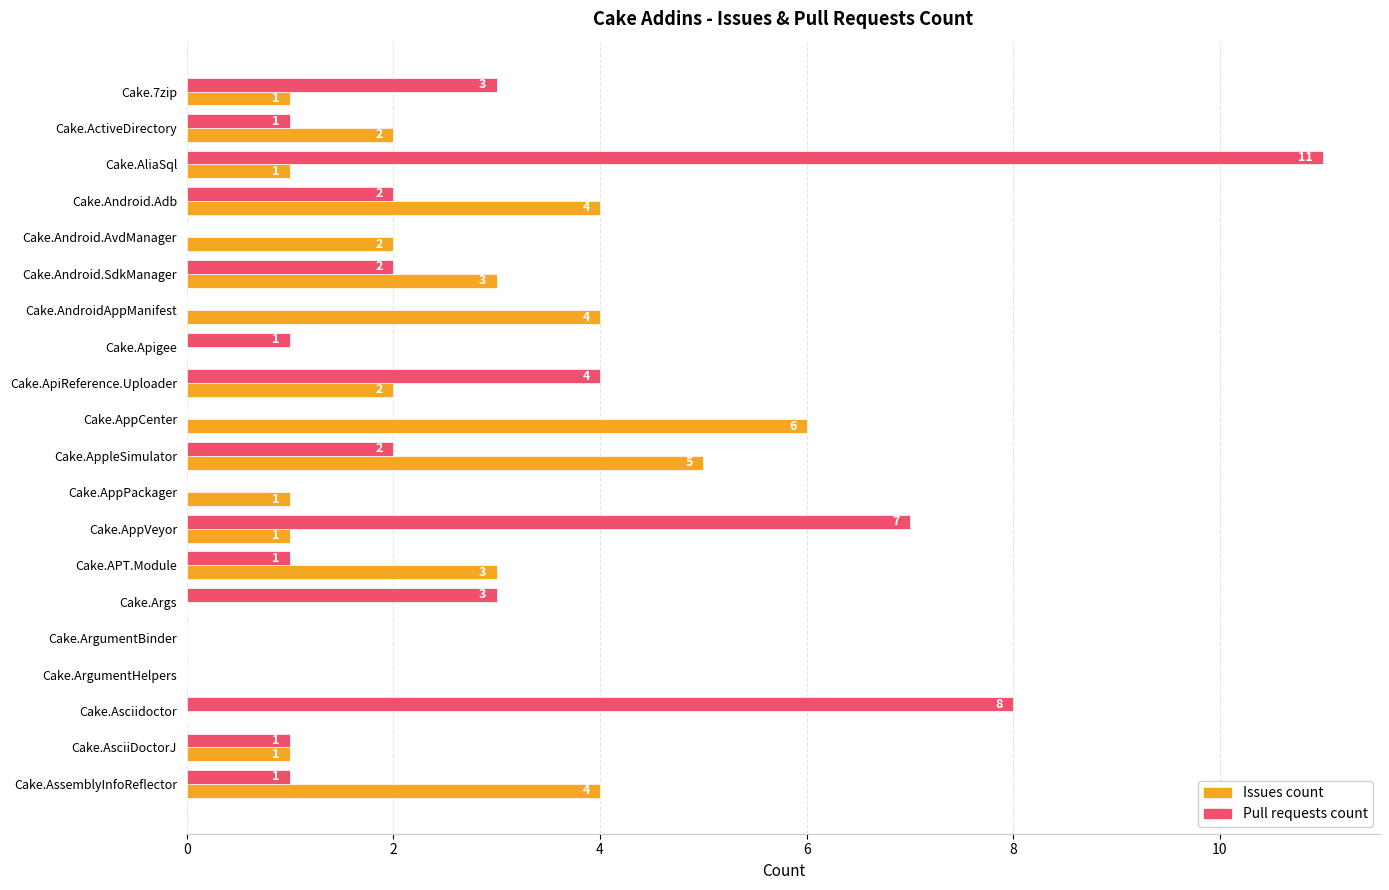

At which label is Pull requests count closest to 5?

Cake.ApiReference.Uploader